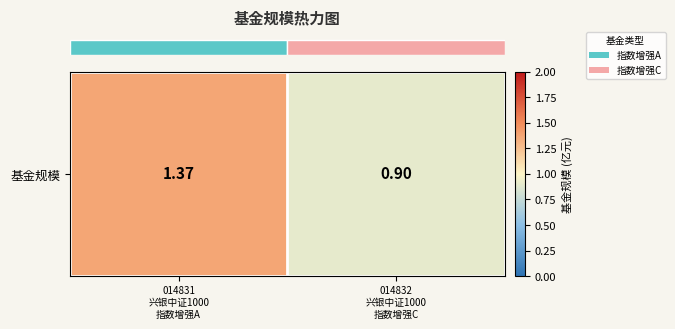

True or false: the data shows 0.5 at 014832
兴银中证1000
指数增强C.

False